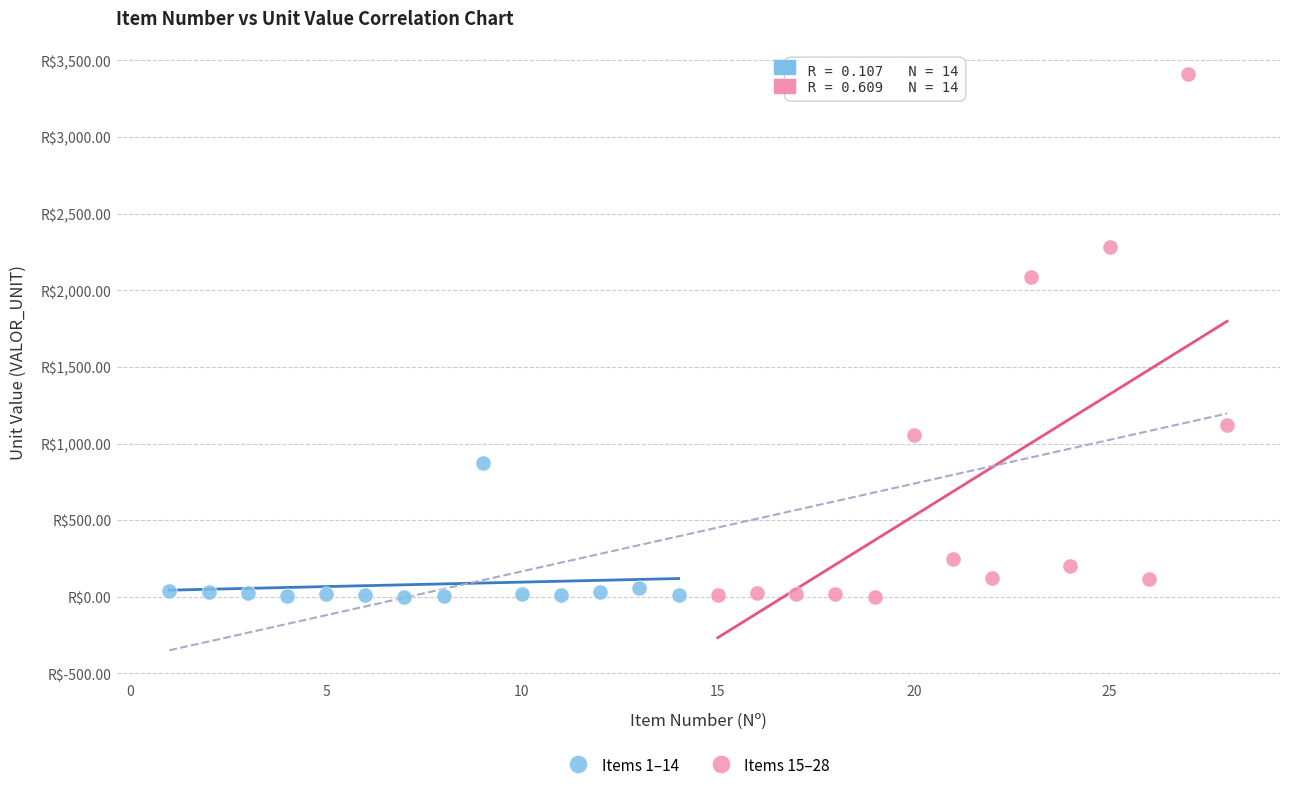

Which series has the largest Y range (max minus min)?

Items 15–28